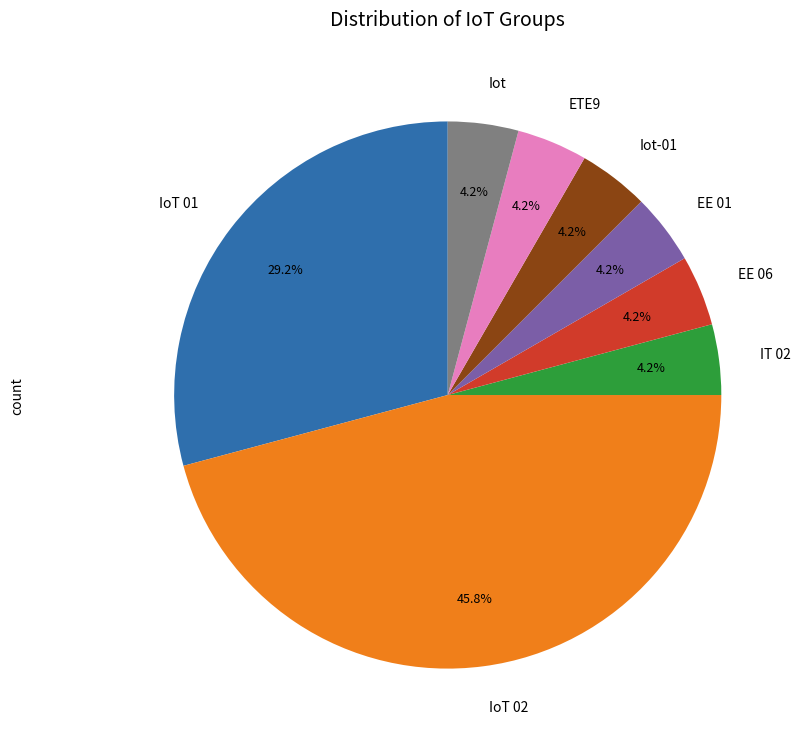

What percentage is the IoT 02 slice, to the nearest percent?

46%